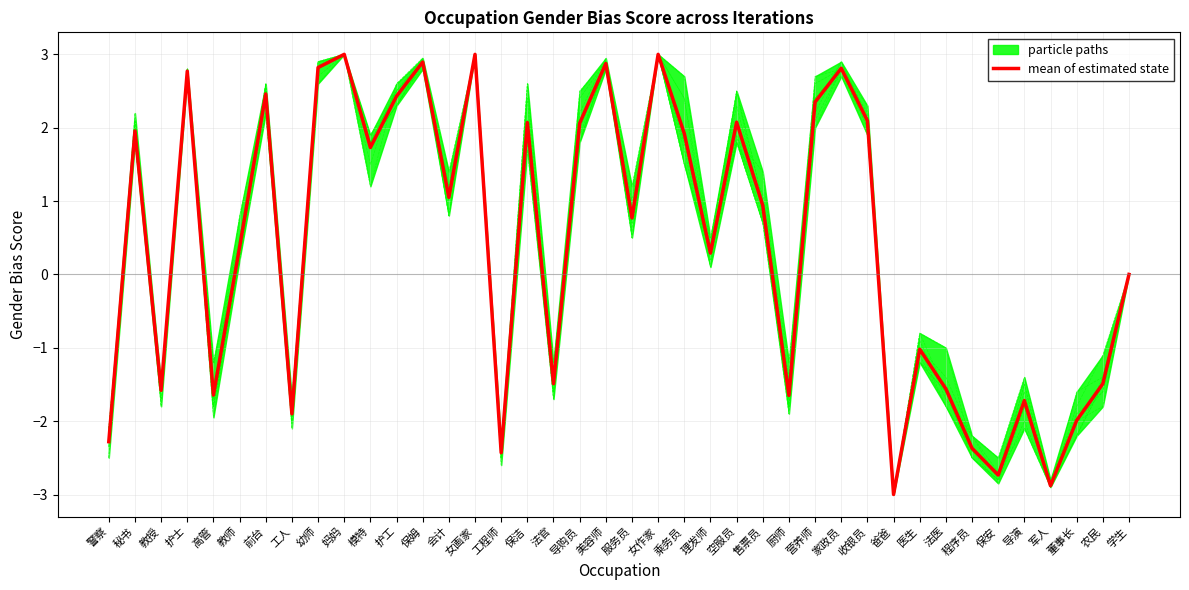

Which category has the lowest value across all series?

爸爸